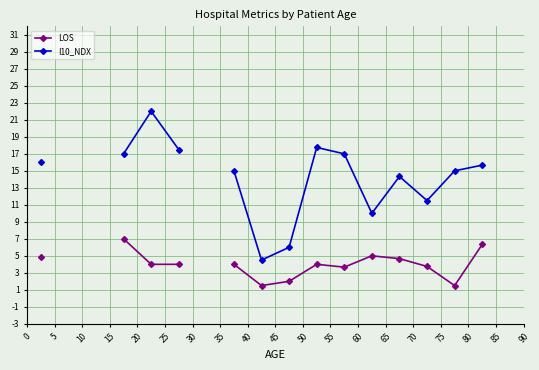

Is this an area chart (filled region under the line)?

No